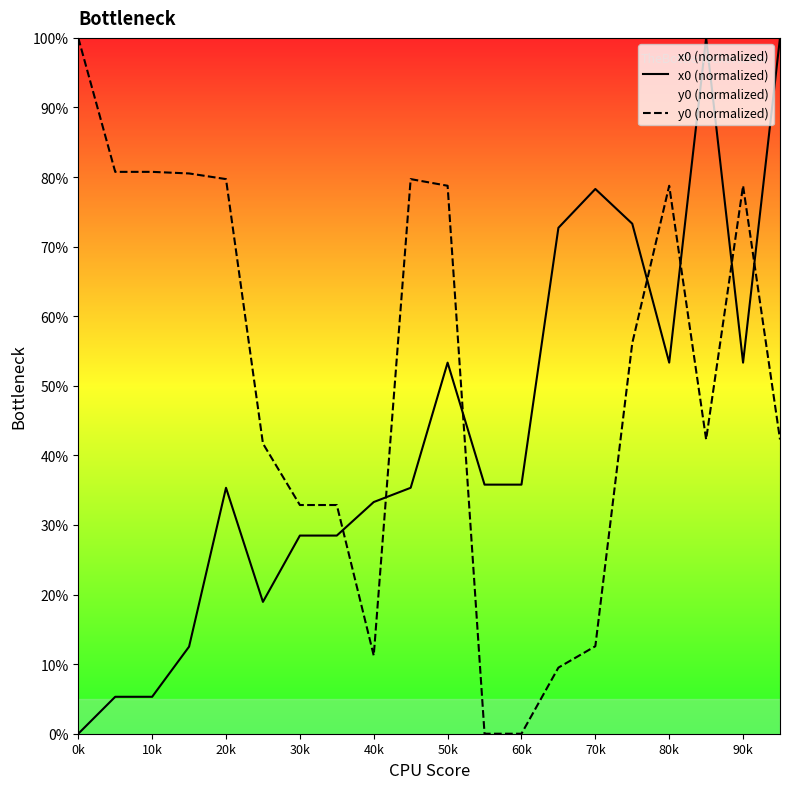

How many times do x0 (normalized) and y0 (normalized) cross each other?

7